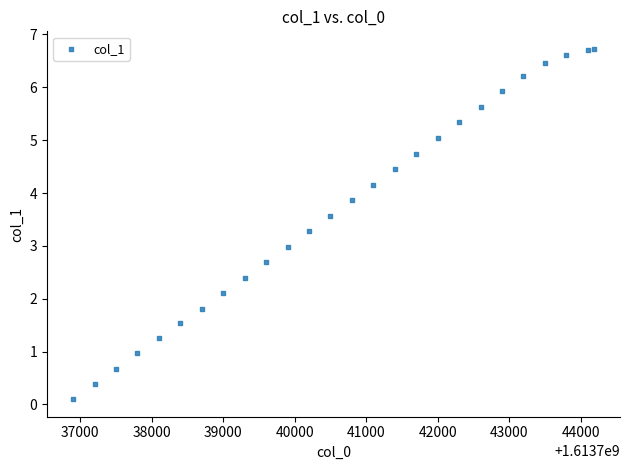

What is the range of X values (max minus min)?

7287.0